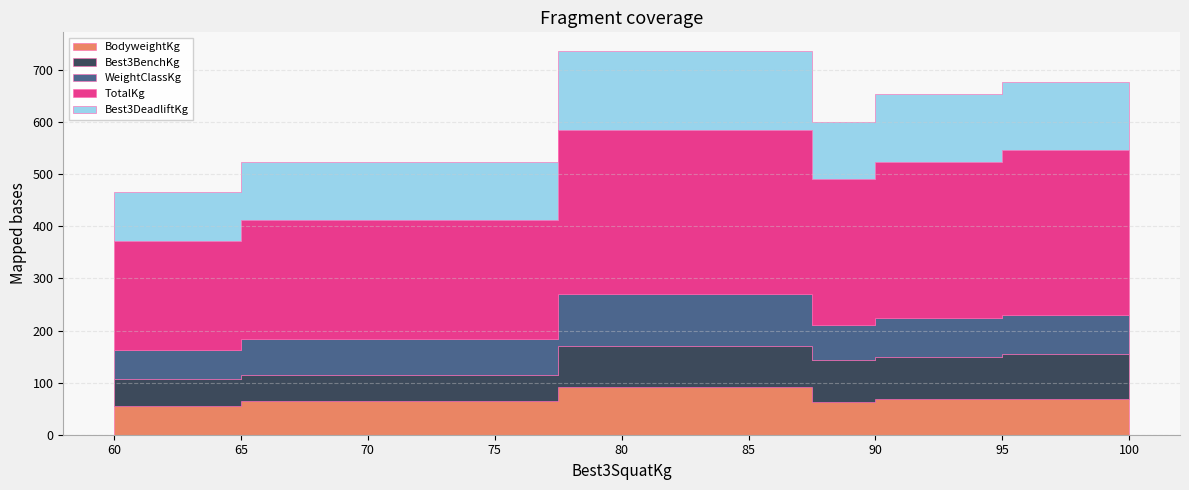

Does the chart have visible grid lines?

Yes